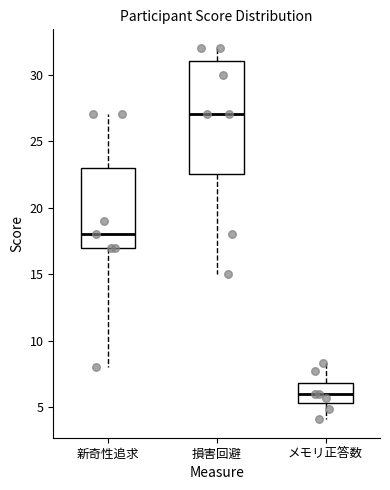

Comparing the boxes themselves (not the whiskers), which one is the tallest?

損害回避